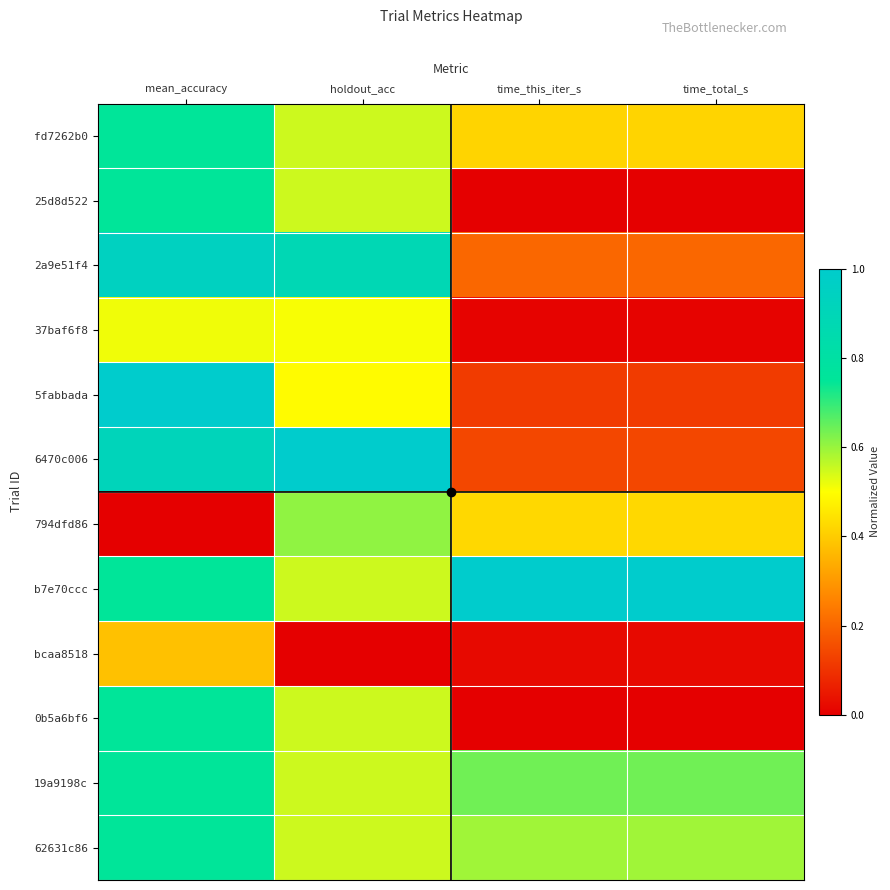

Between mean_accuracy and holdout_acc, which is larger?

mean_accuracy